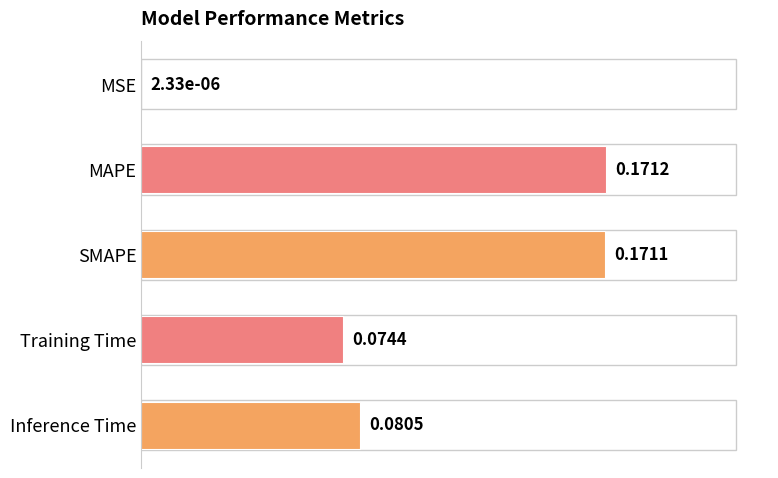

Which category has the highest value across all series?

MAPE